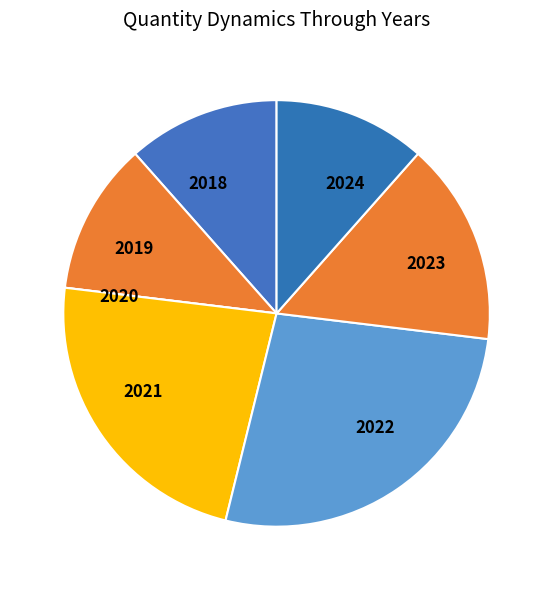

Does 2018 account for over 50% of the chart?

No